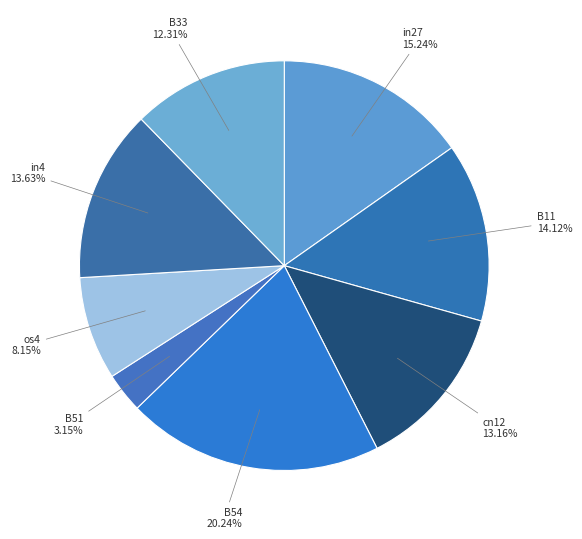

Which has a higher value, cn12 or B33?

cn12